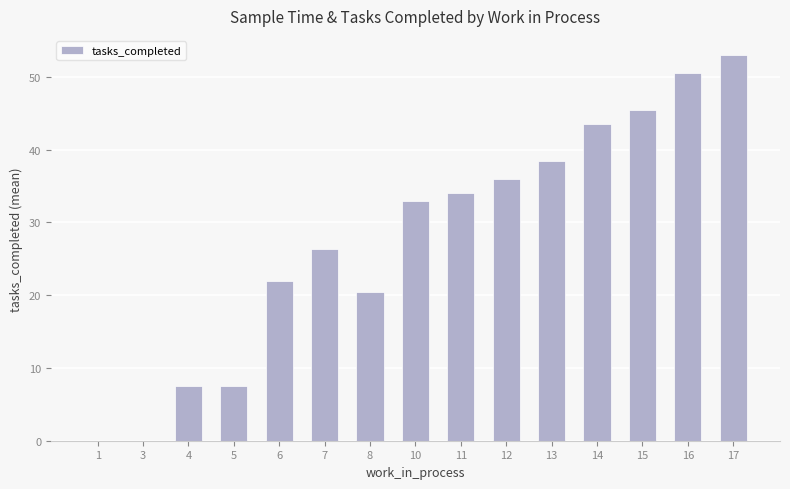

What is the change in value from 1 to 16?

+50.5